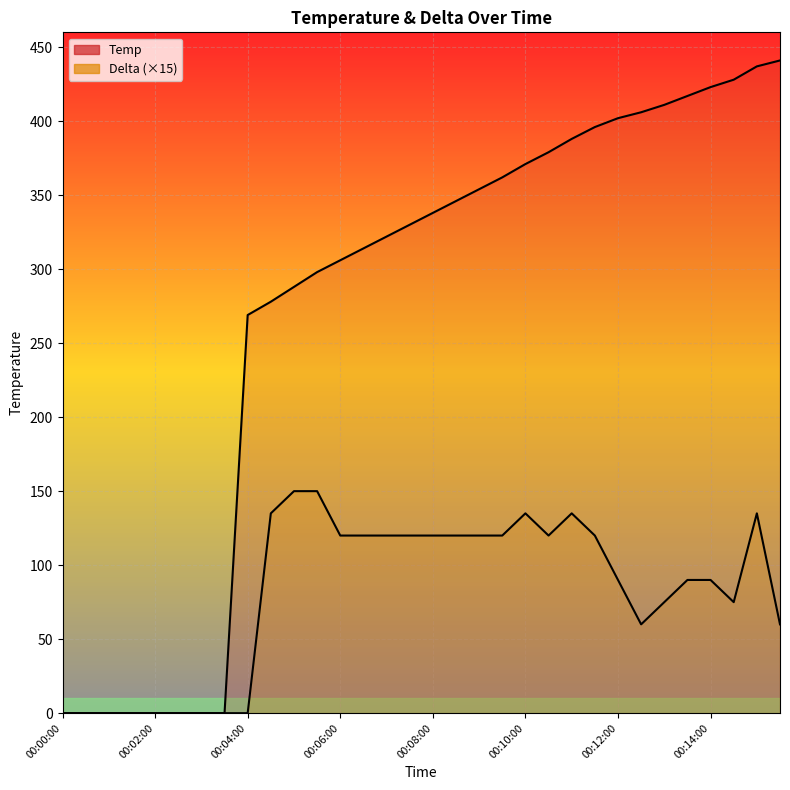

At how many categories does at least one series exceed 322?

17